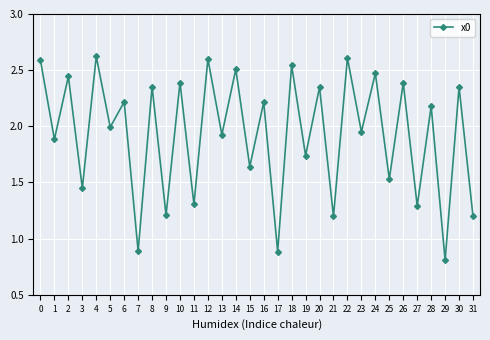

The value at 16 is 2.2. True or false?

True